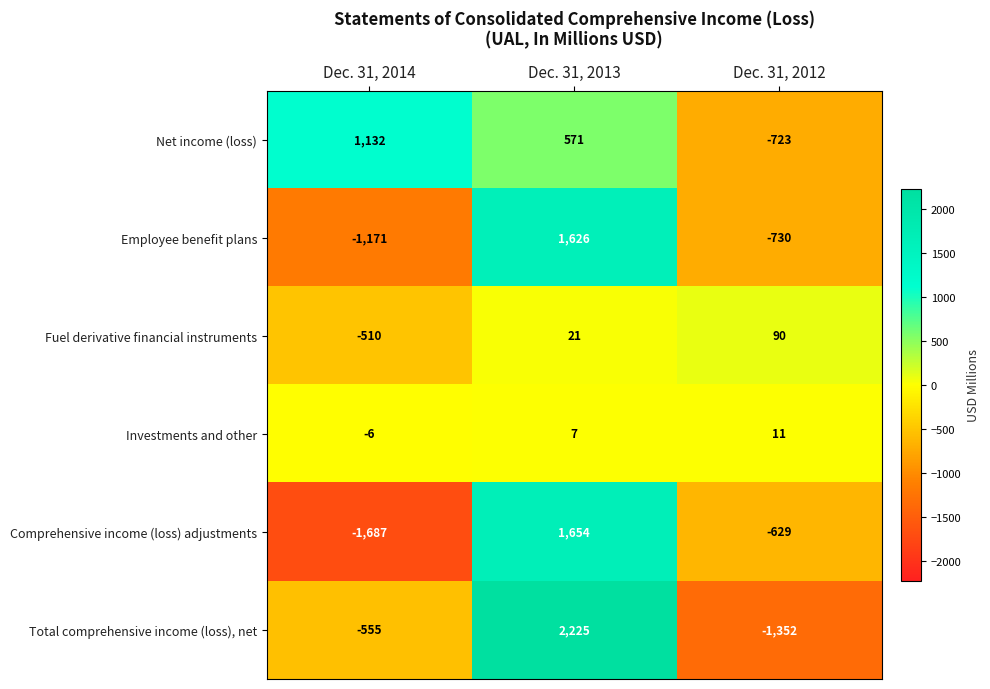

Reading left to right, list all the values displayed in this chart.

Net income (loss): 1132	571	-723
Employee benefit plans: -1171	1626	-730
Fuel derivative financial instruments: -510	21	90
Investments and other: -6	7	11
Comprehensive income (loss) adjustments: -1687	1654	-629
Total comprehensive income (loss), net: -555	2225	-1352